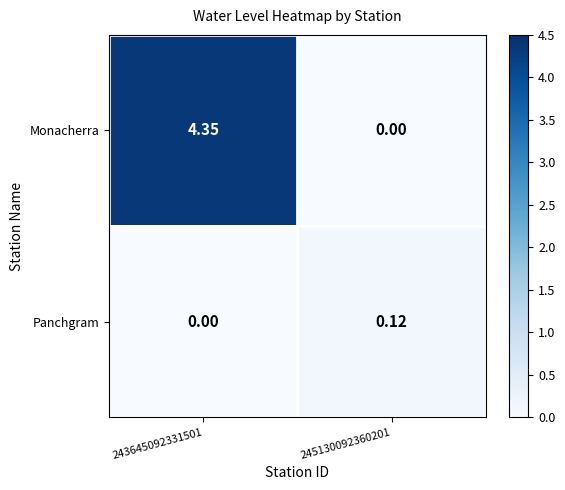

Which series has the largest total across all categories?

Monacherra